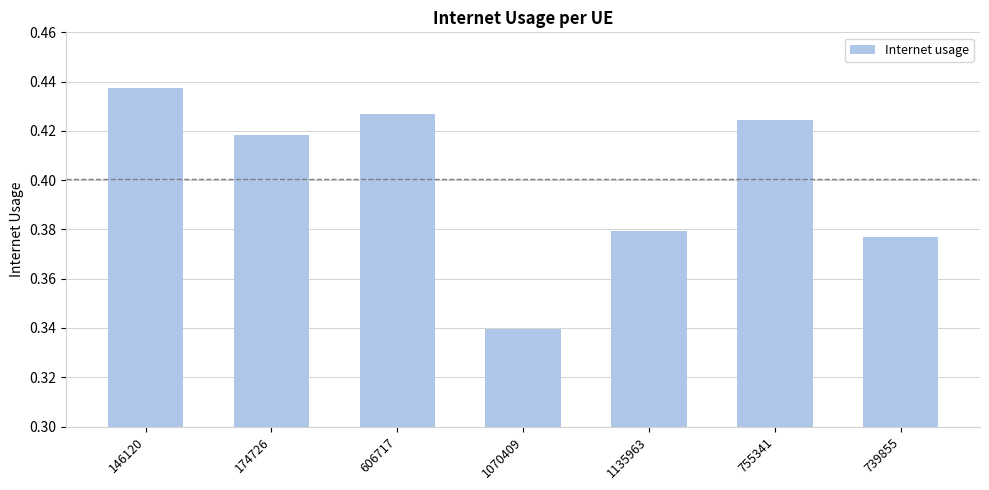

Which category has the lowest value across all series?

1070409